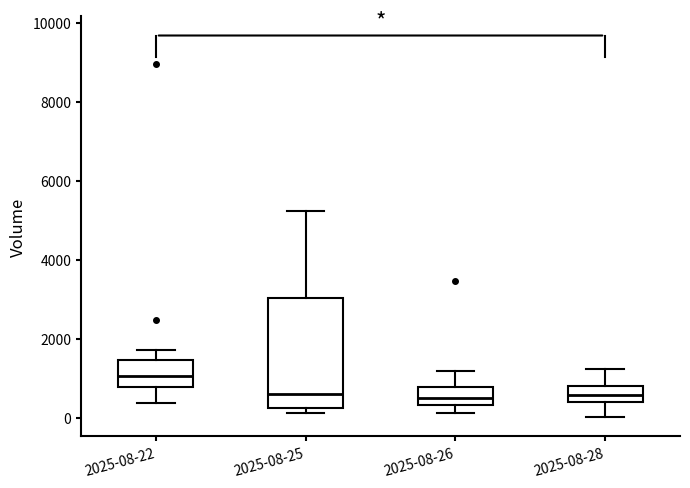

Reading left to right, read every box against the y-axis: the position of its median line, the range the box covers, and the ends of its whiskers. The values are not printed on the chart, so give them approximately, as read against the axis.

2025-08-22: median 1000, box 800 to 1400, whiskers 400 to 1800
2025-08-25: median 600, box 200 to 3000, whiskers 200 (just below the box's lower edge) to 5200
2025-08-26: median 400 (inside the box), box 400 to 800, whiskers 200 to 1200
2025-08-28: median 600, box 400 to 800, whiskers 0 to 1200